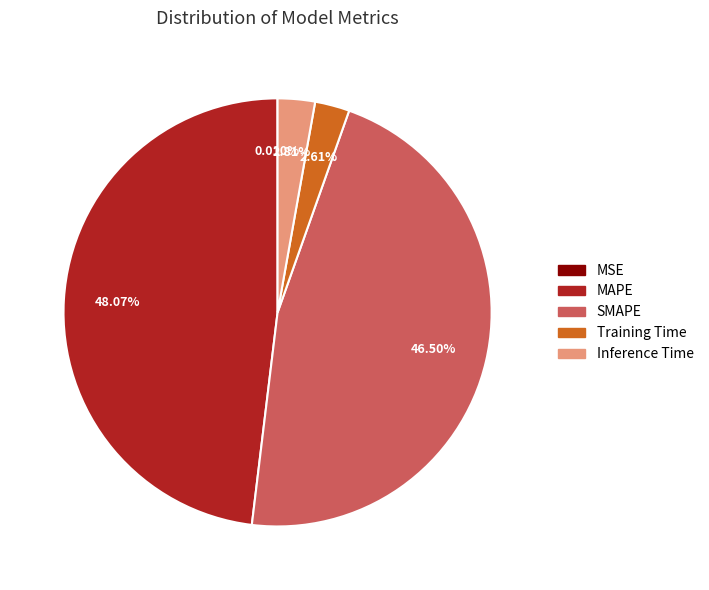

What is the largest slice in the pie chart?

MAPE